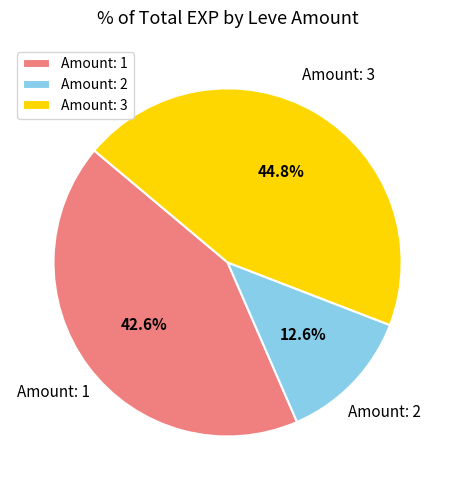

Combined, do Amount: 1 and Amount: 2 account for over 50%?

Yes